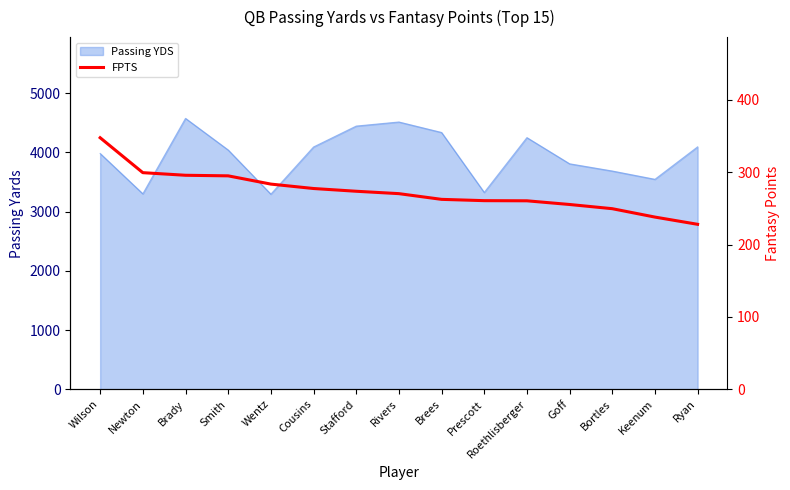

How many categories are shown in the chart?

15